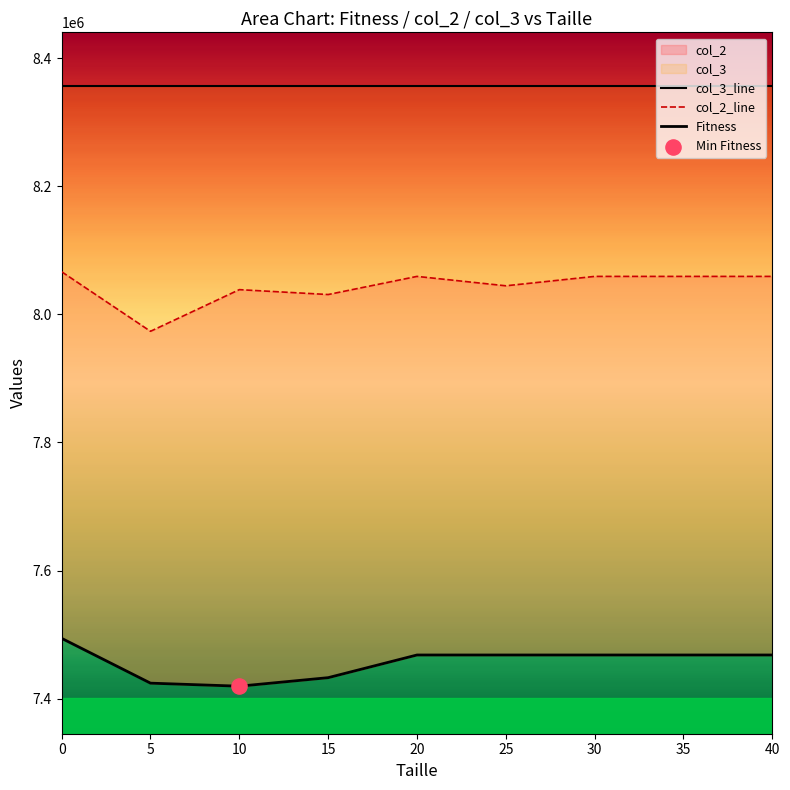

What is the total value across all series at 30?

15527354